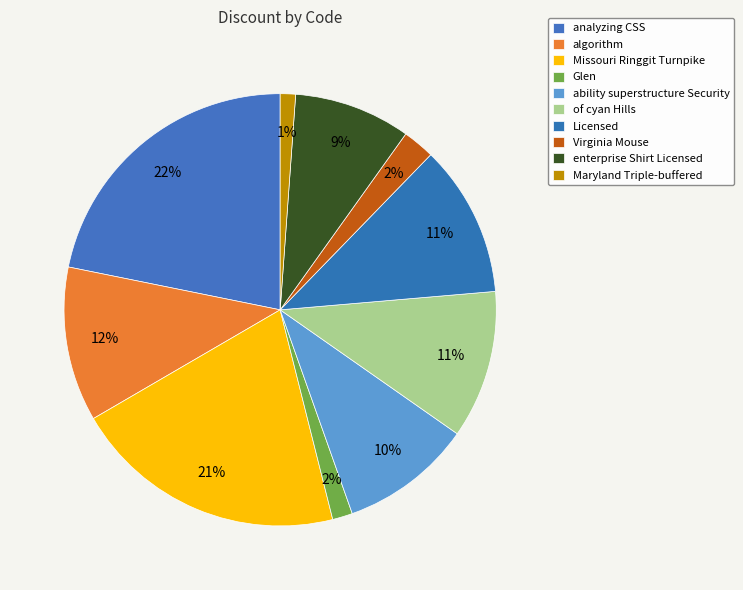

To the nearest percent, what portion does Virginia Mouse represent?

2%